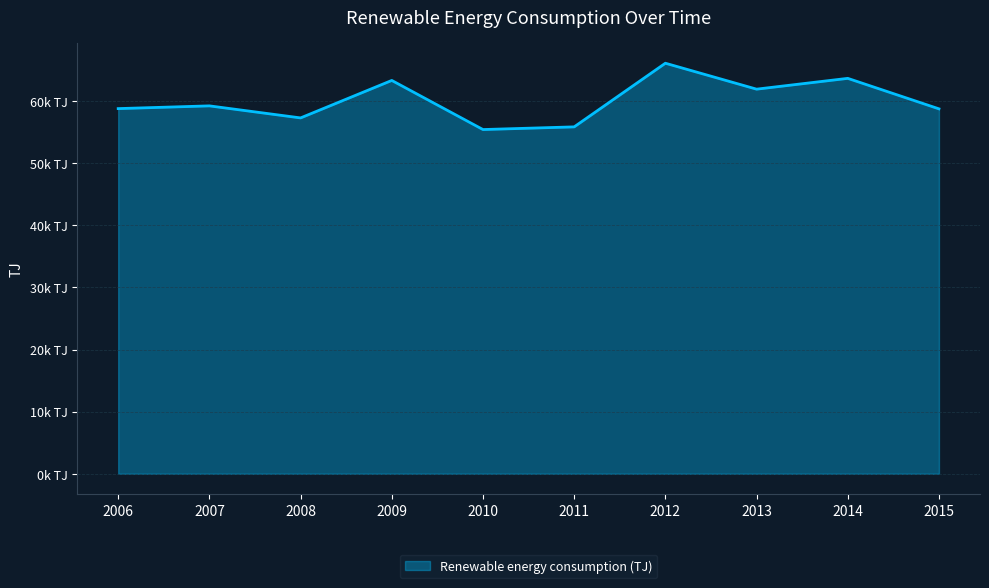

What is the ratio of the value at 2009 to the value at 2010?

1.1